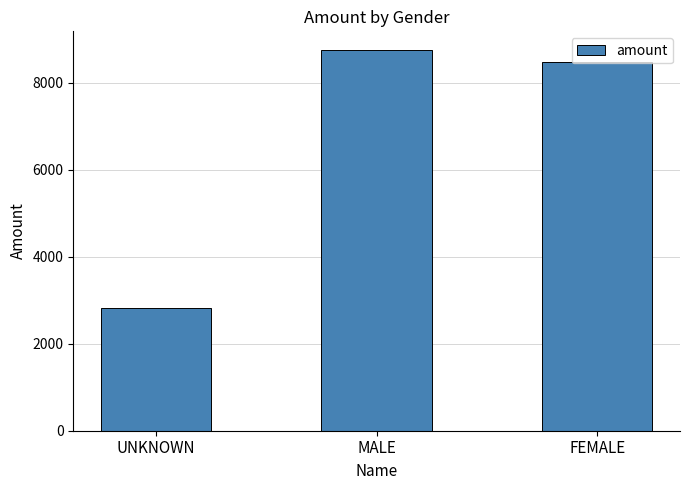

The chart shows a value of 2831 at UNKNOWN. True or false?

True